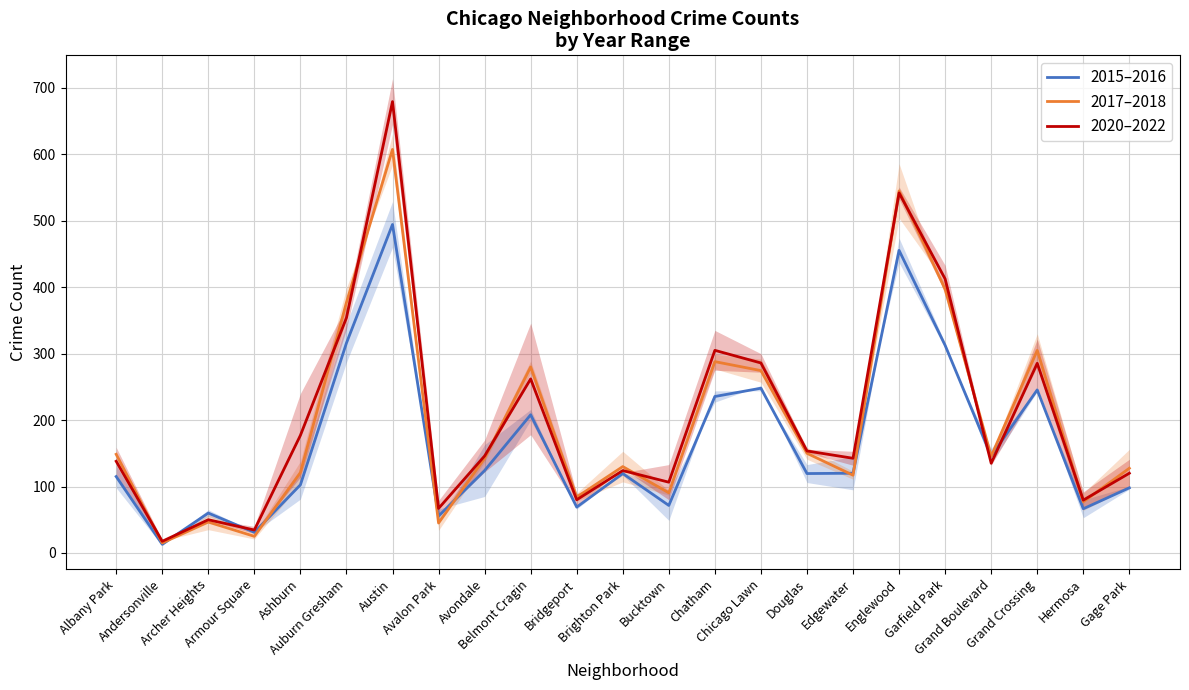

What are all the series names shown in the legend?

2015–2016, 2017–2018, 2020–2022